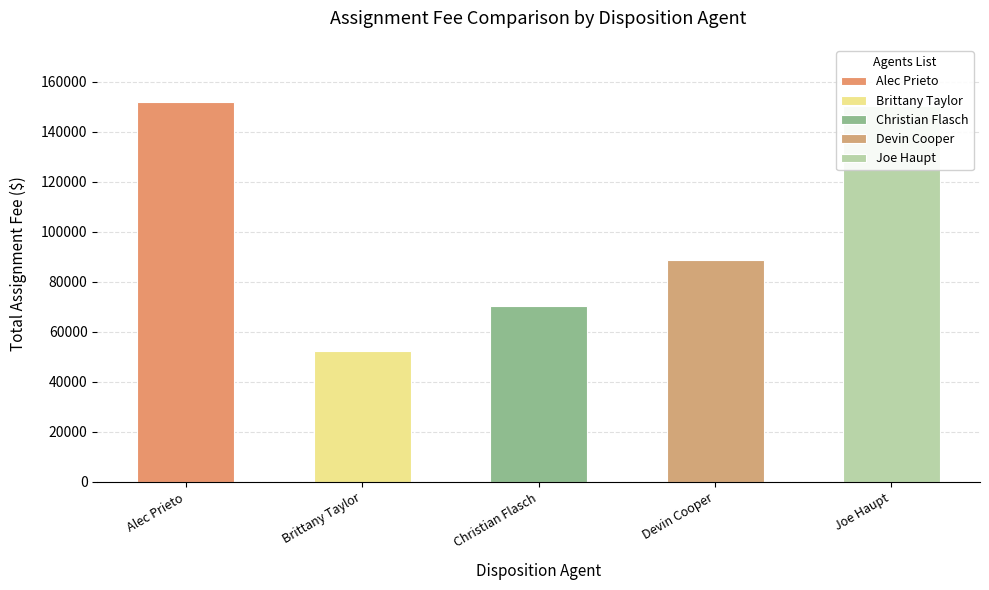

What is the label of the 3rd bar from the left?

Christian Flasch